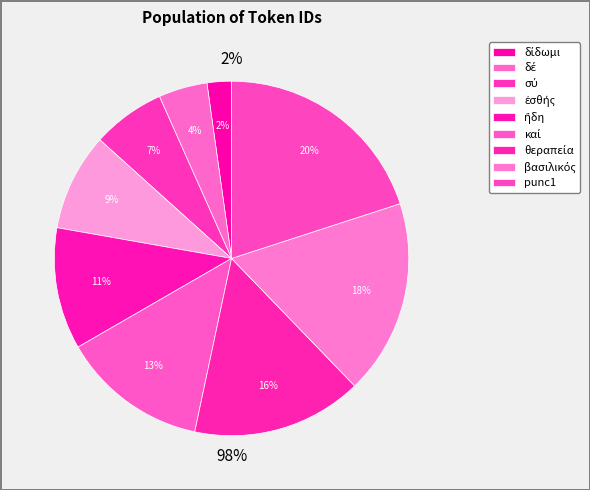

Which slice is the smallest?

δίδωμι